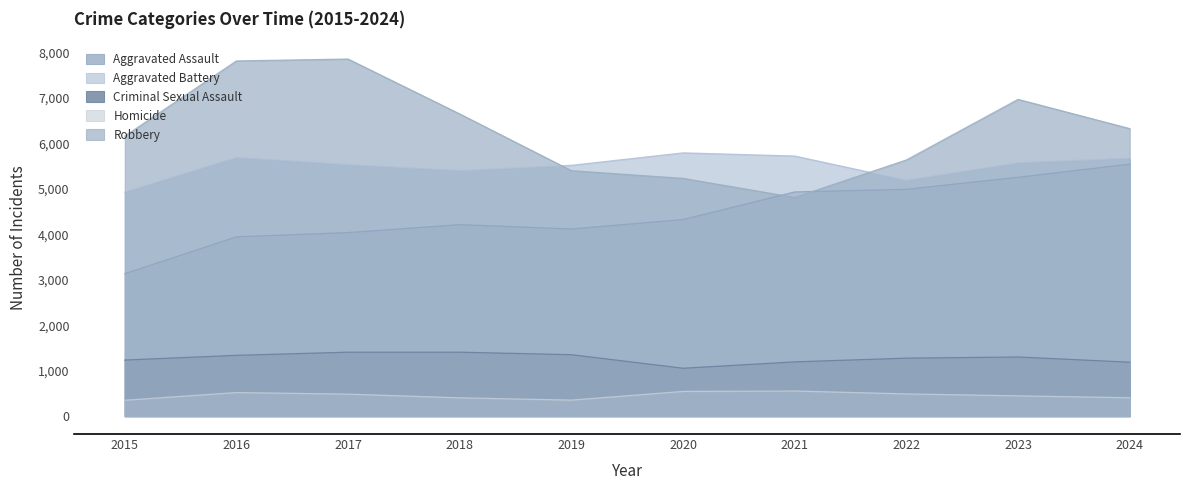

At how many categories does at least one series exceed 7190?

2